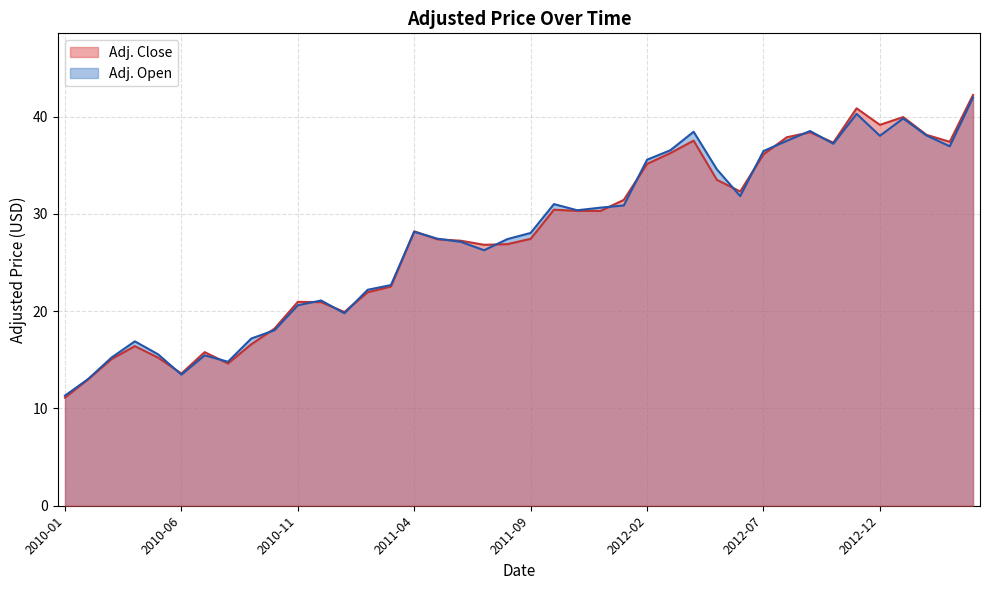

True or false: Adj. Open and Adj. Close intersect in this chart.

True